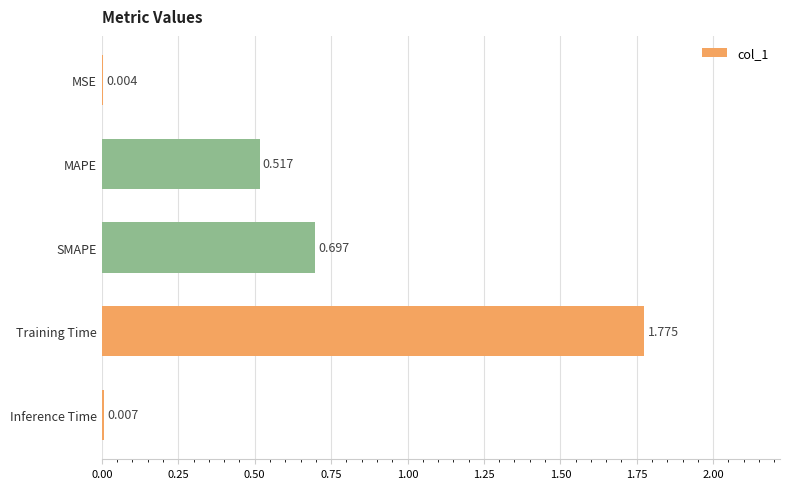

At which category does the chart reach its peak across all series?

Training Time